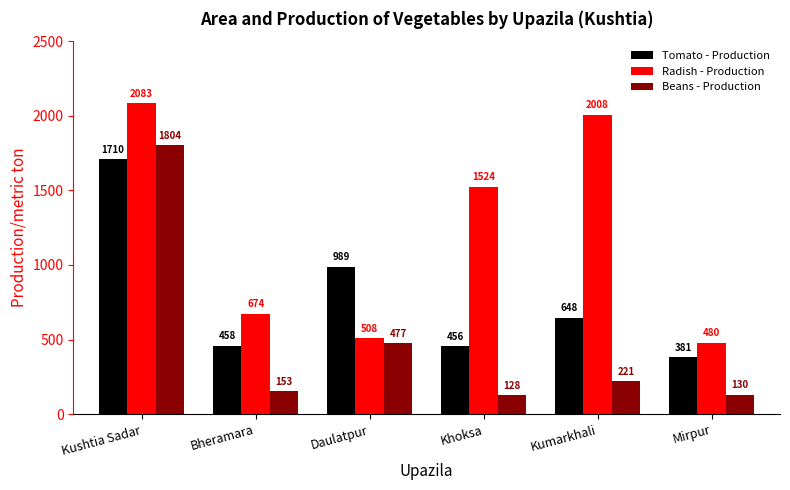

What is the approximate value of Beans - Production at Kumarkhali, to the nearest 100?

200